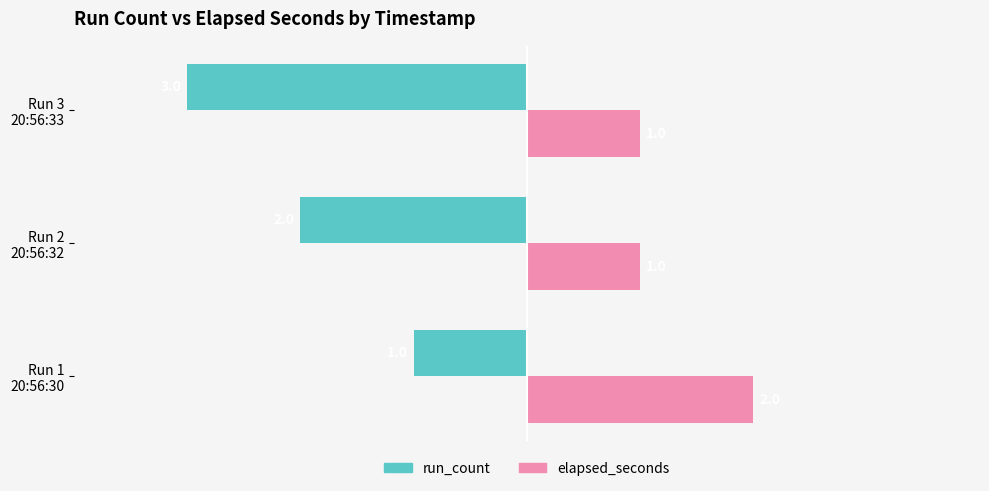

List the series in order of their peak value, highest first.

elapsed_seconds, run_count